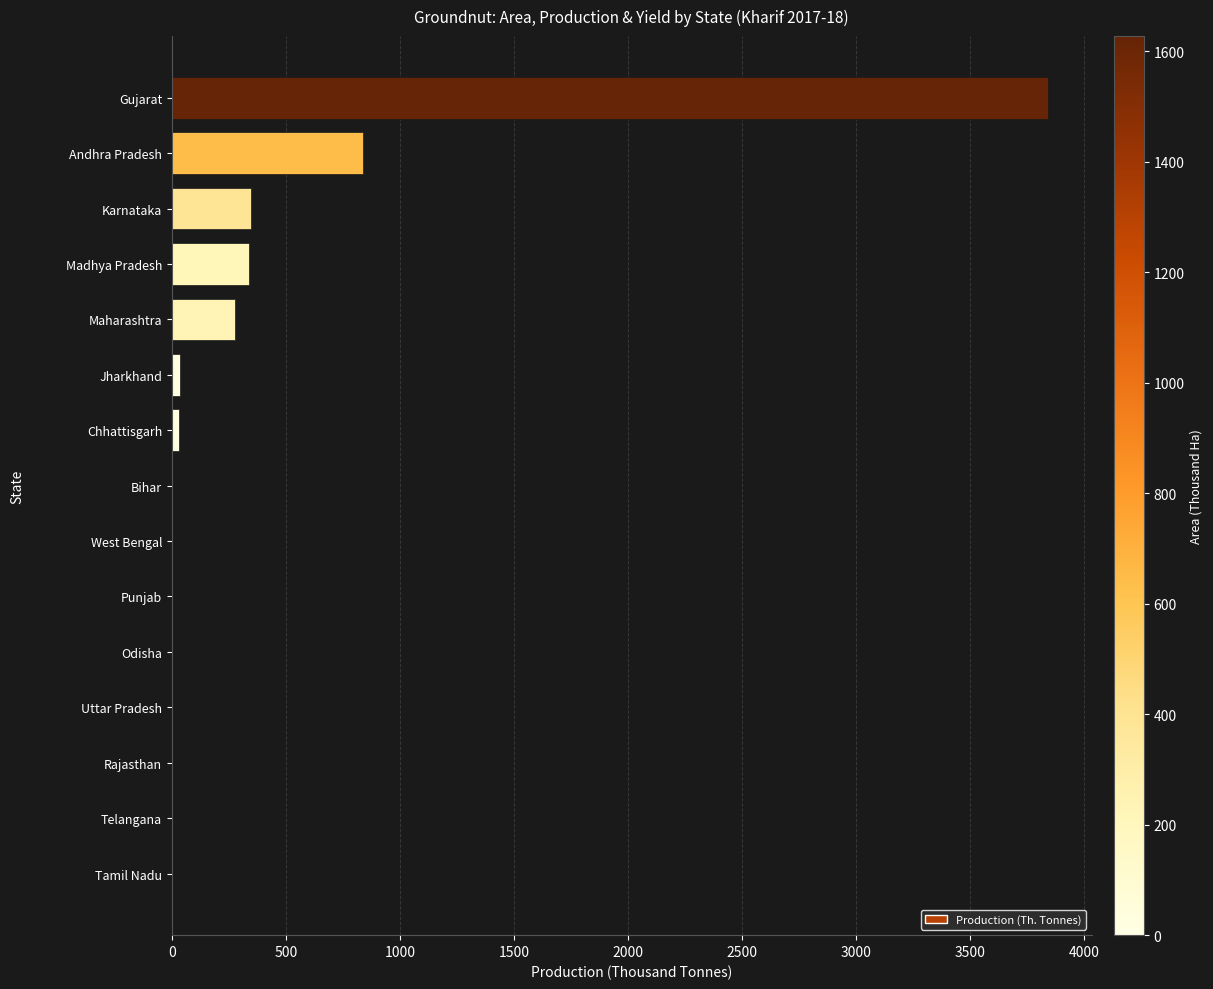

Does the chart contain stacked bars?

No